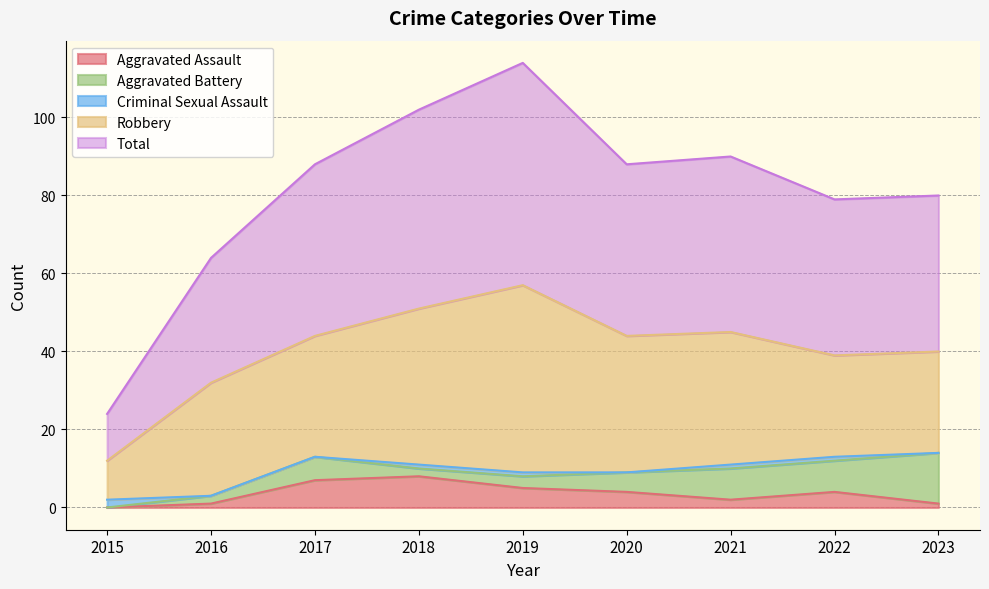

What is the highest value of the Aggravated Assault series?

8